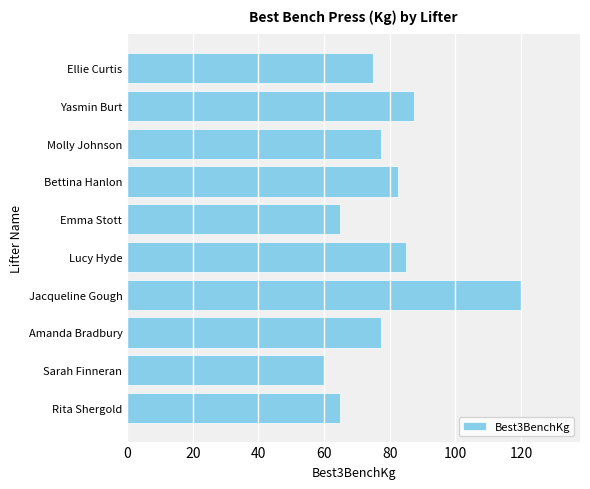

Approximately how many times larger is the value at Rita Shergold compared to Emma Stott?

1.0